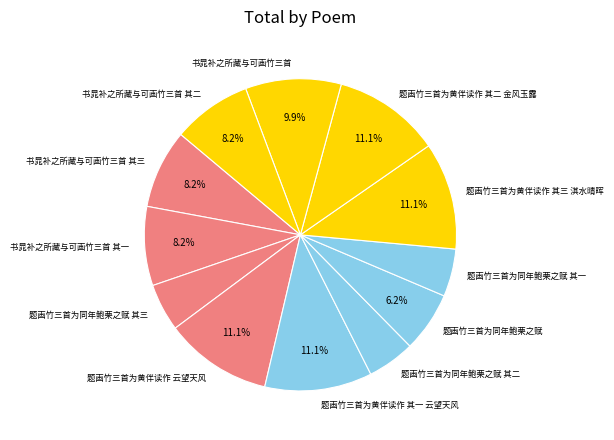

How many slices are in this pie chart?

12